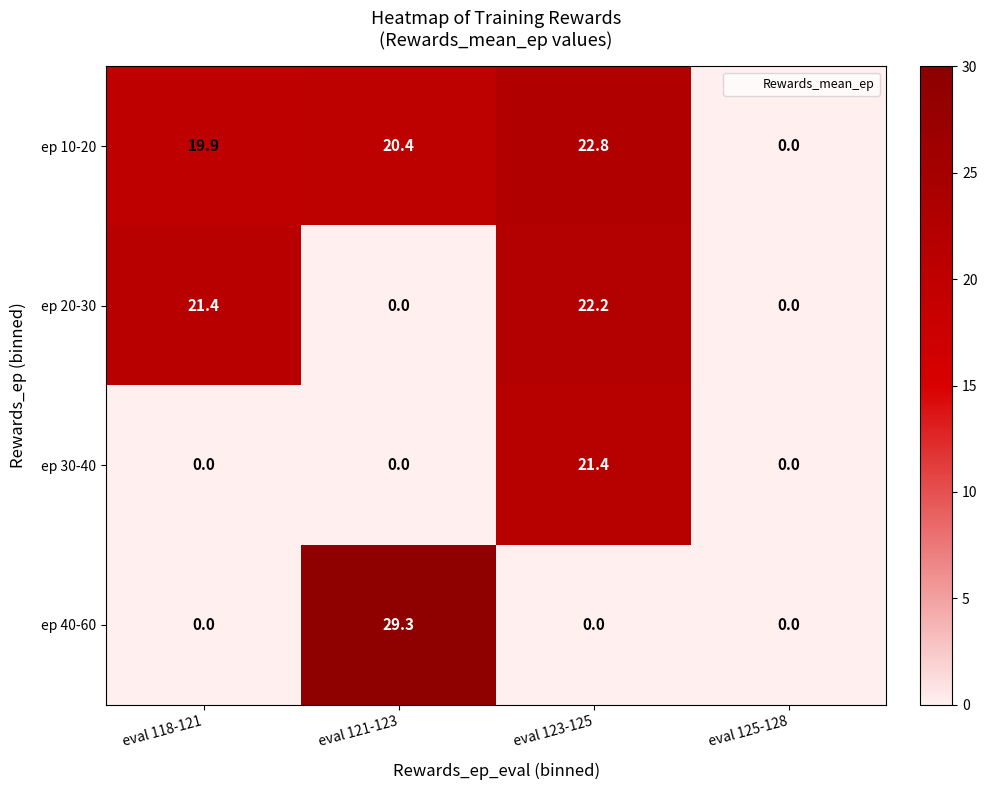

The value of ep 10-20 at eval 123-125 is 15.1. True or false?

False